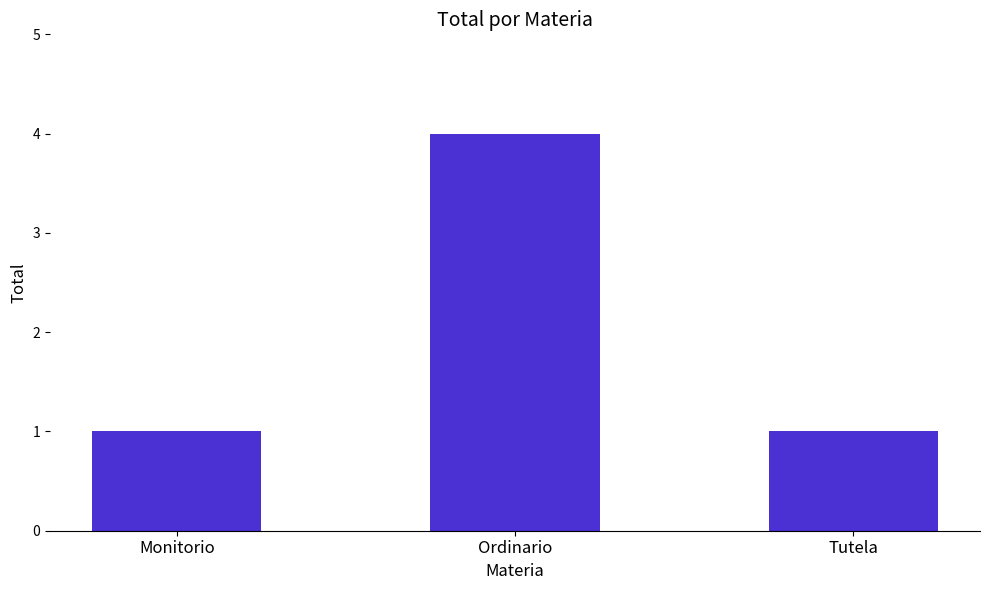

What is the value of the 1st bar from the left?

1